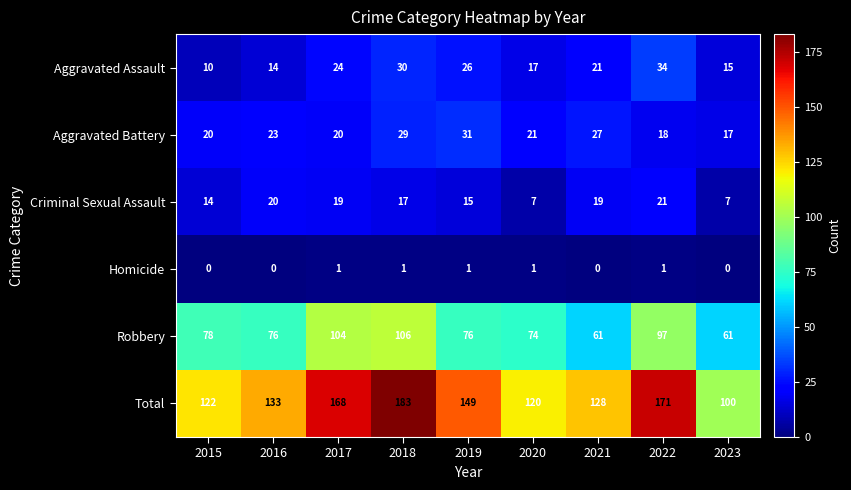

At which label does Aggravated Assault first exceed 21?

2017